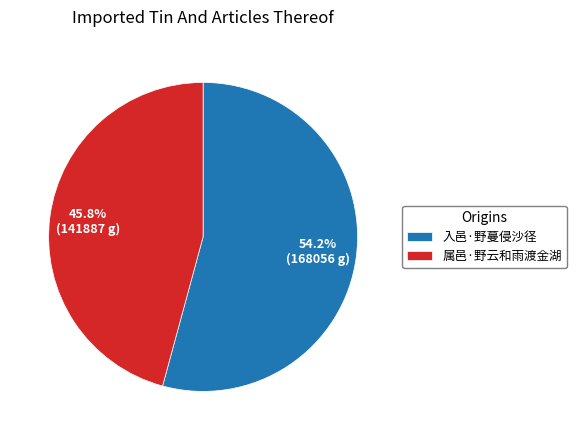

What is the smallest slice in the pie chart?

属邑·野云和雨渡金湖